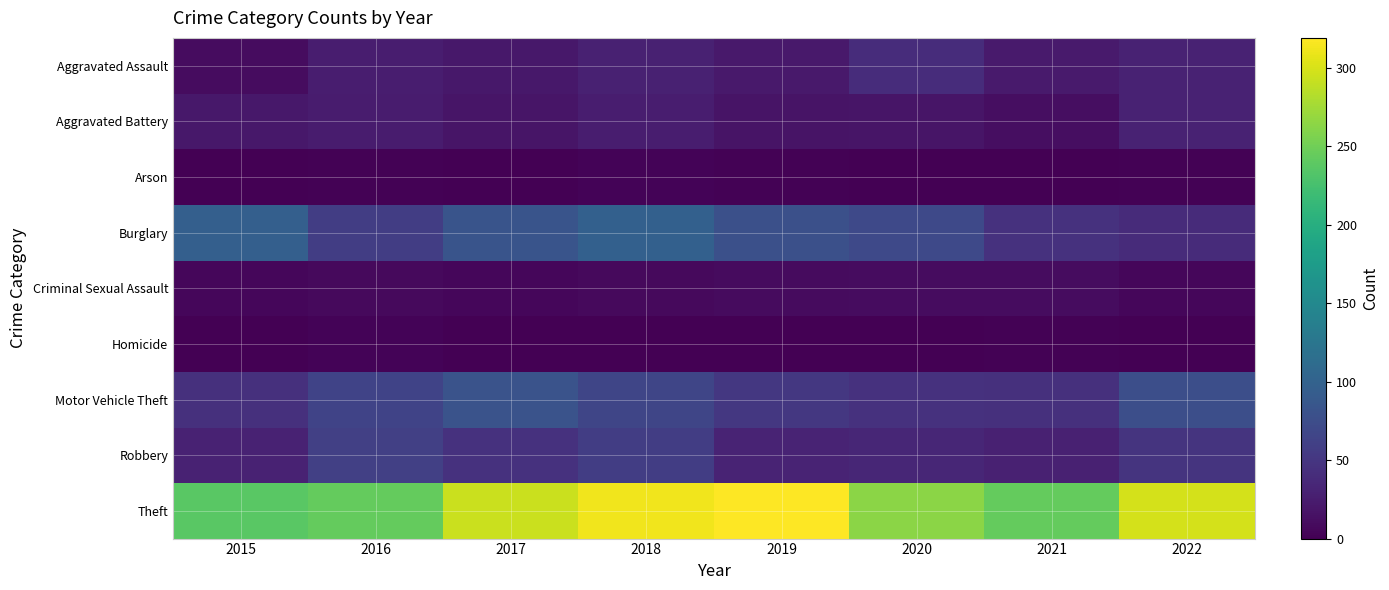

What is the spread (max minus min) of values at 2022?

299